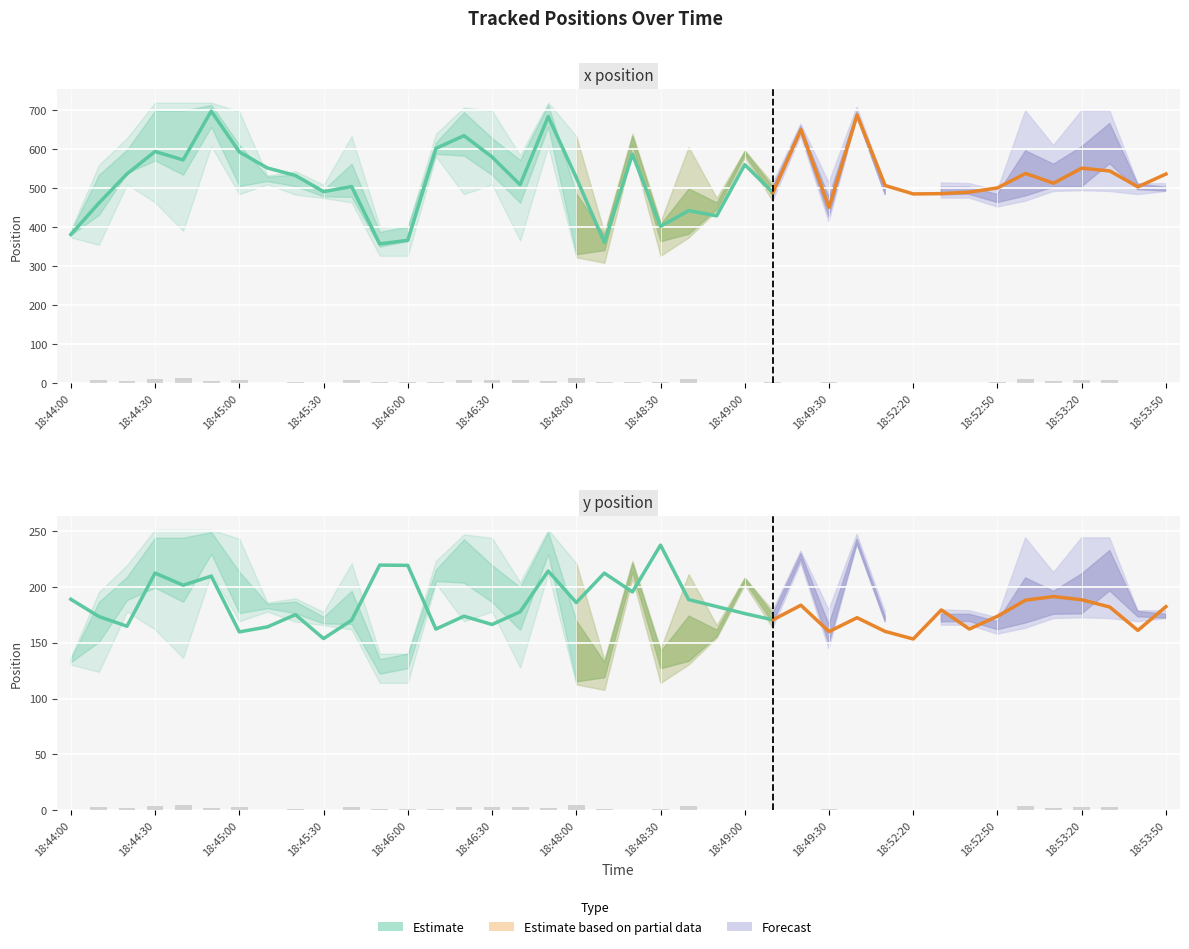

What is the approximate value of x at 30?

485.6